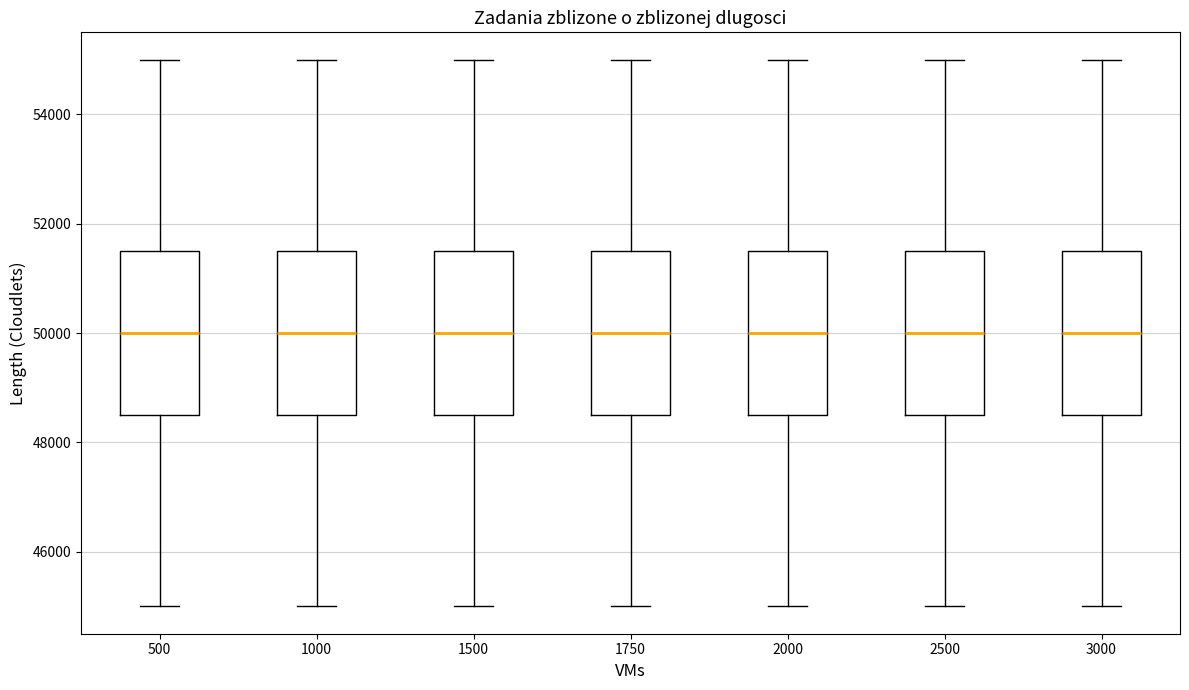

Where does the median line of the box at x = 2000 sit on the y-axis? The values are not printed on the chart, so give them approximately, as read against the axis.

50000